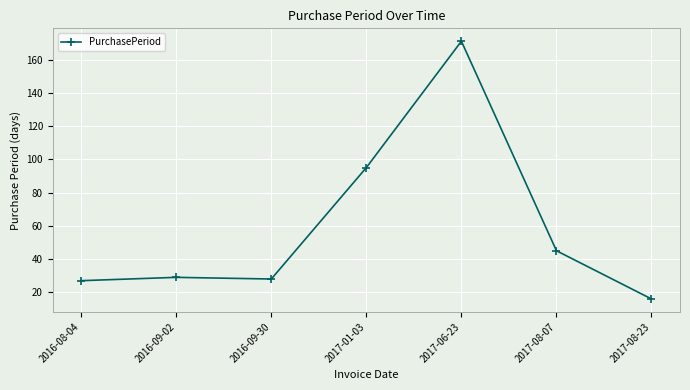

What is the label of the 4th point from the right?

2017-01-03